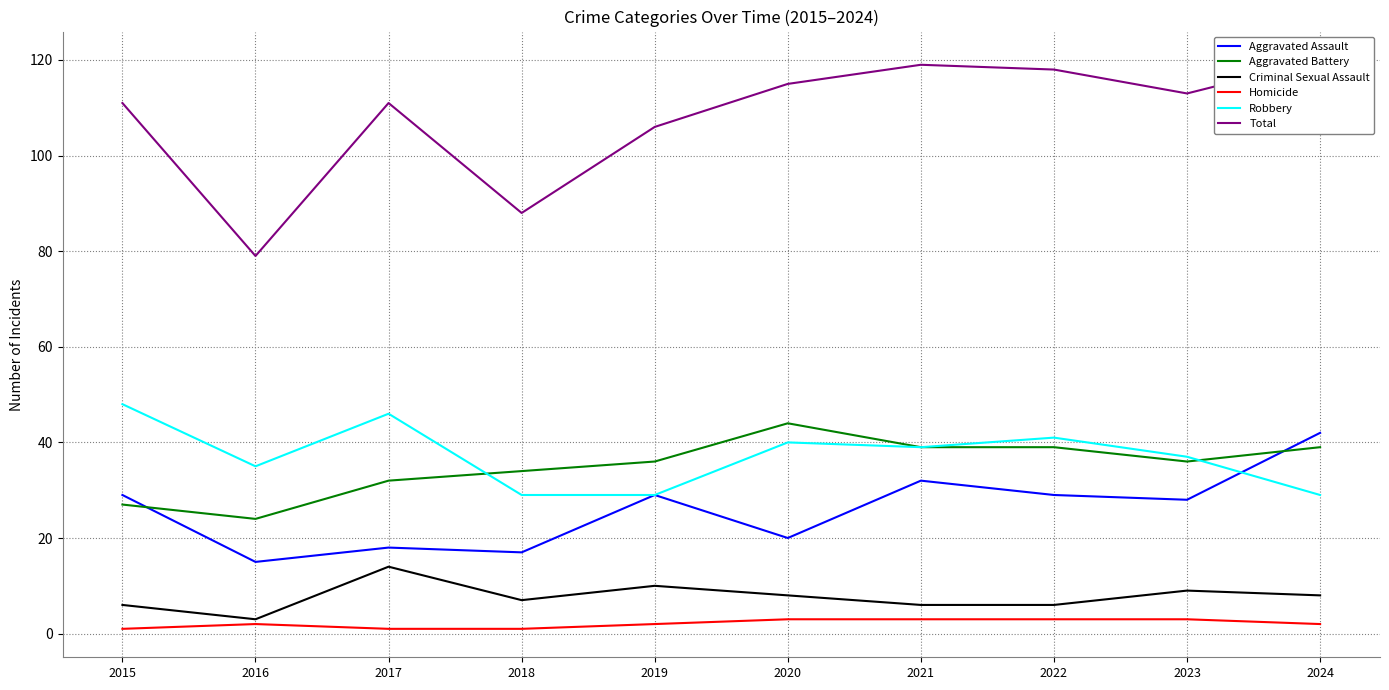

Which series has the widest spread of values?

Total